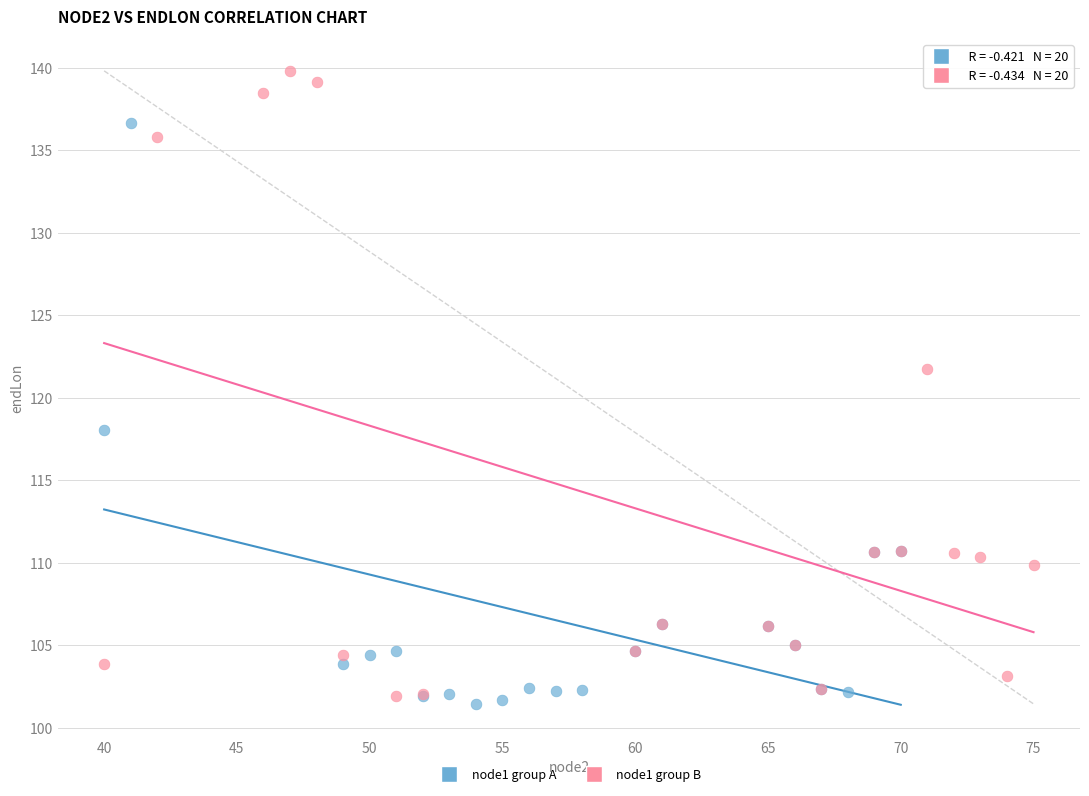

Which series contains the highest Y value?

node1 group B